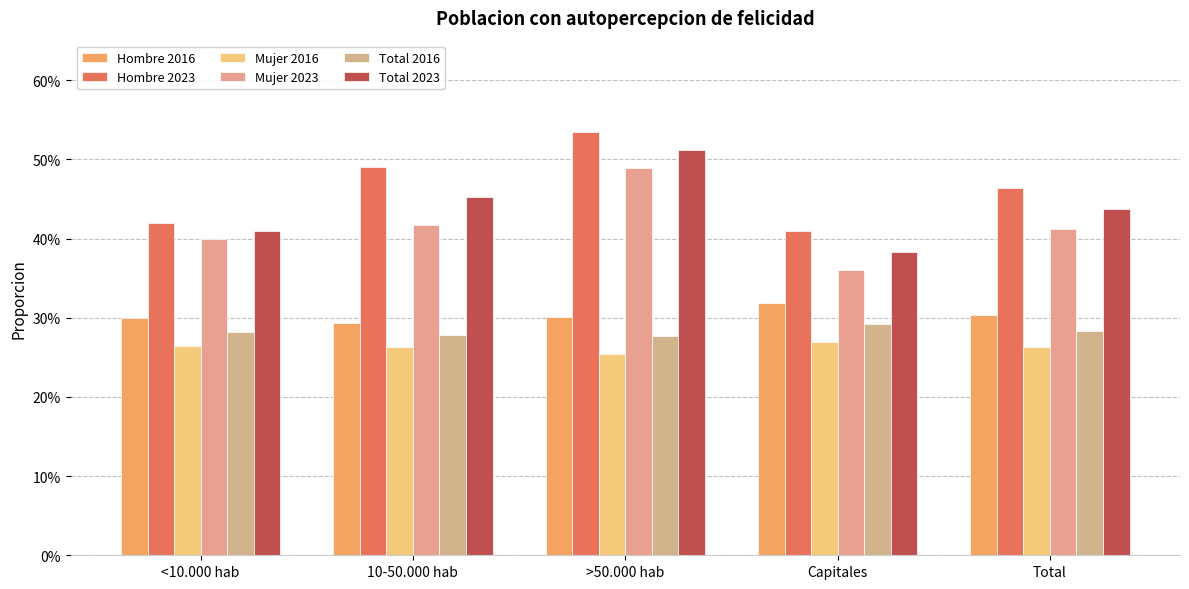

What are all the series names shown in the legend?

Hombre 2016, Hombre 2023, Mujer 2016, Mujer 2023, Total 2016, Total 2023